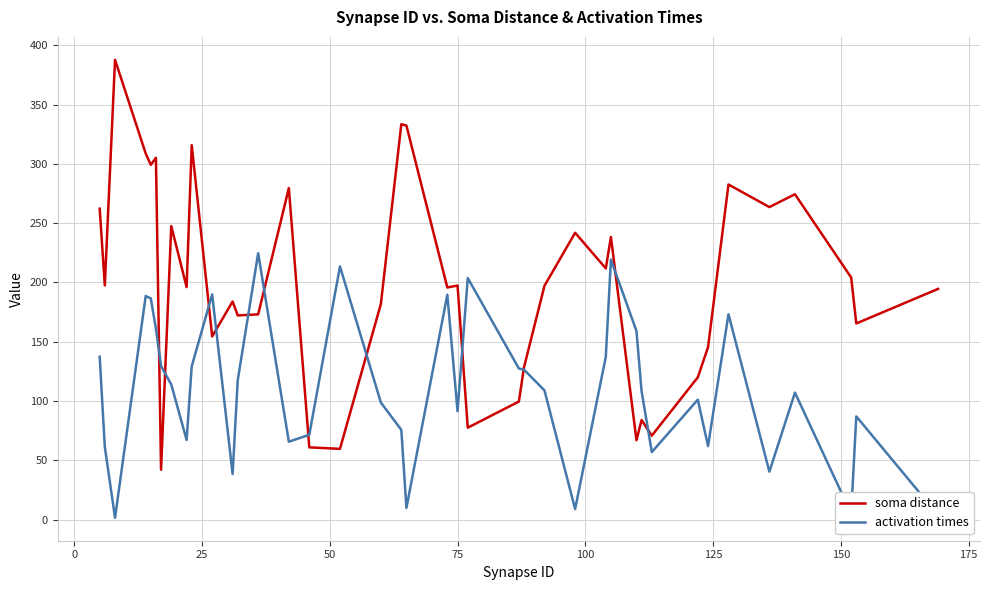

What is the average value of the activation times series?

110.0